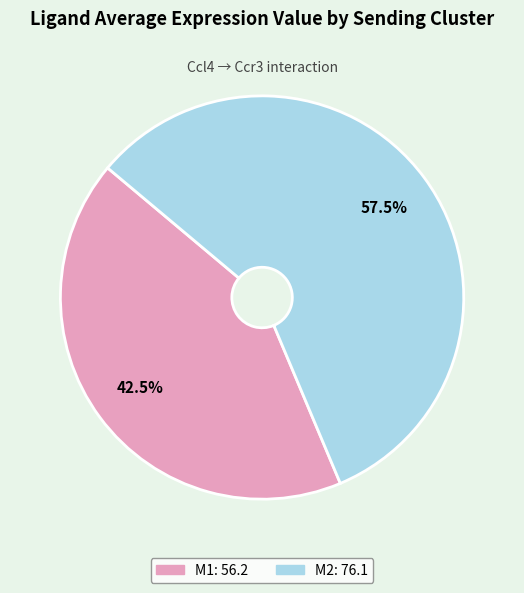

To the nearest percent, what is the average slice percentage?

50%